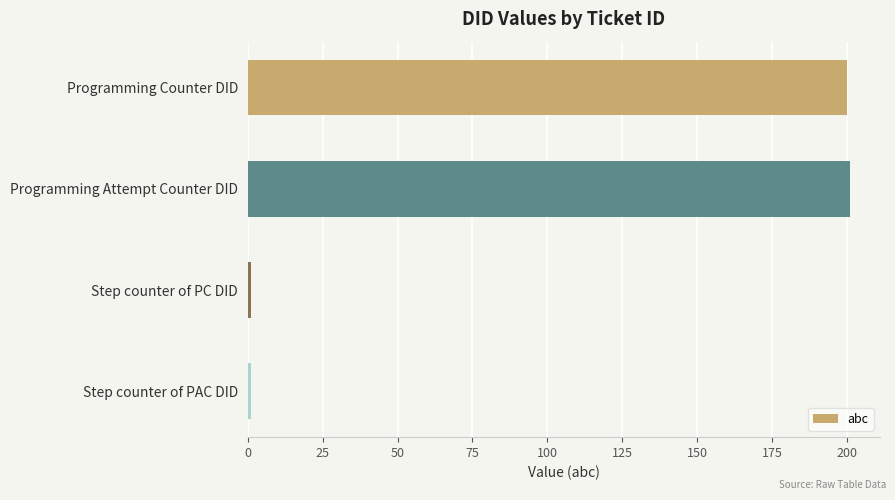

What is the label of the 1st bar from the top?

Programming Counter DID